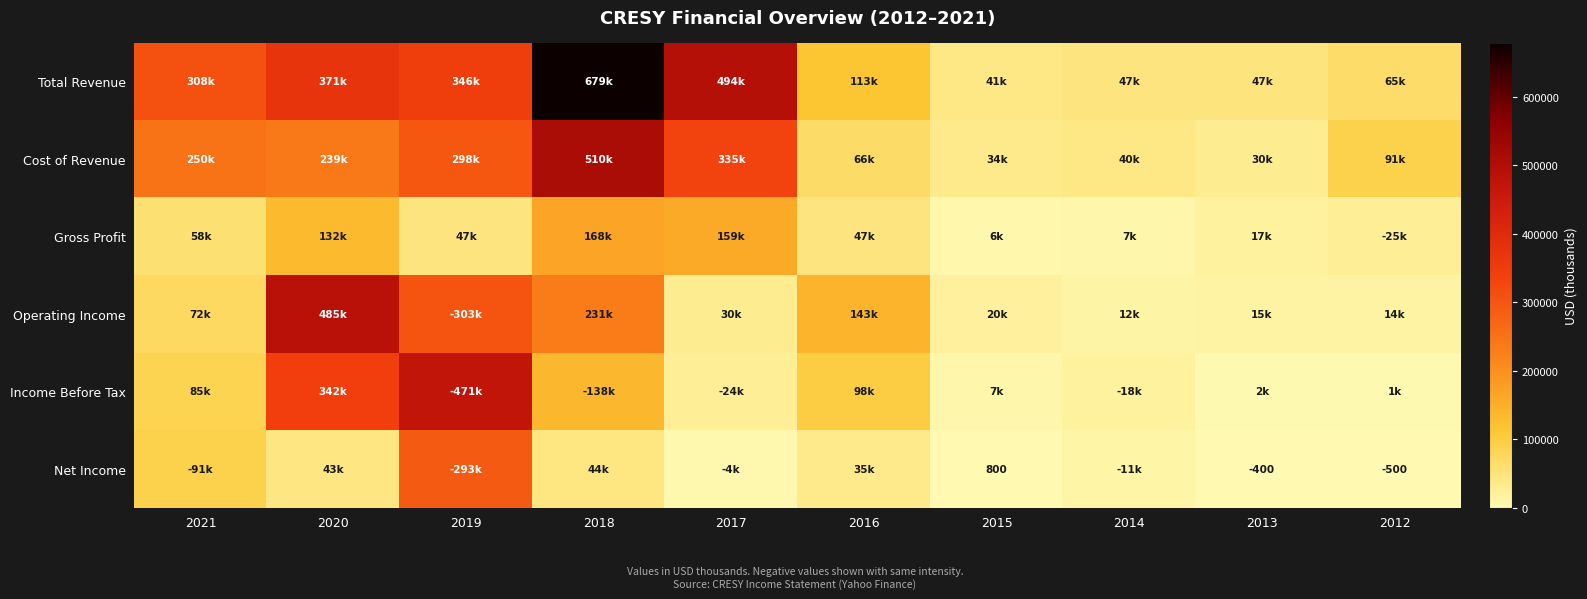

The value of Gross Profit at 2019 is 13541. True or false?

False